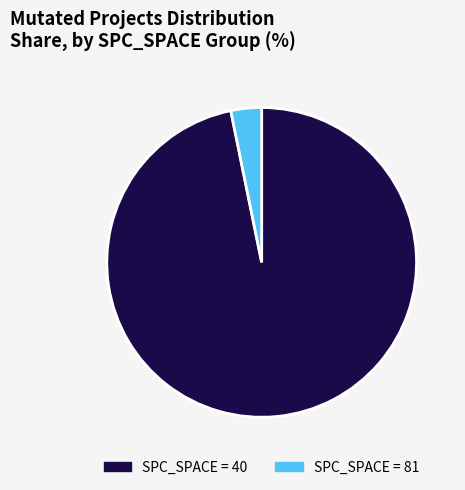

Is there a majority slice in this chart?

Yes